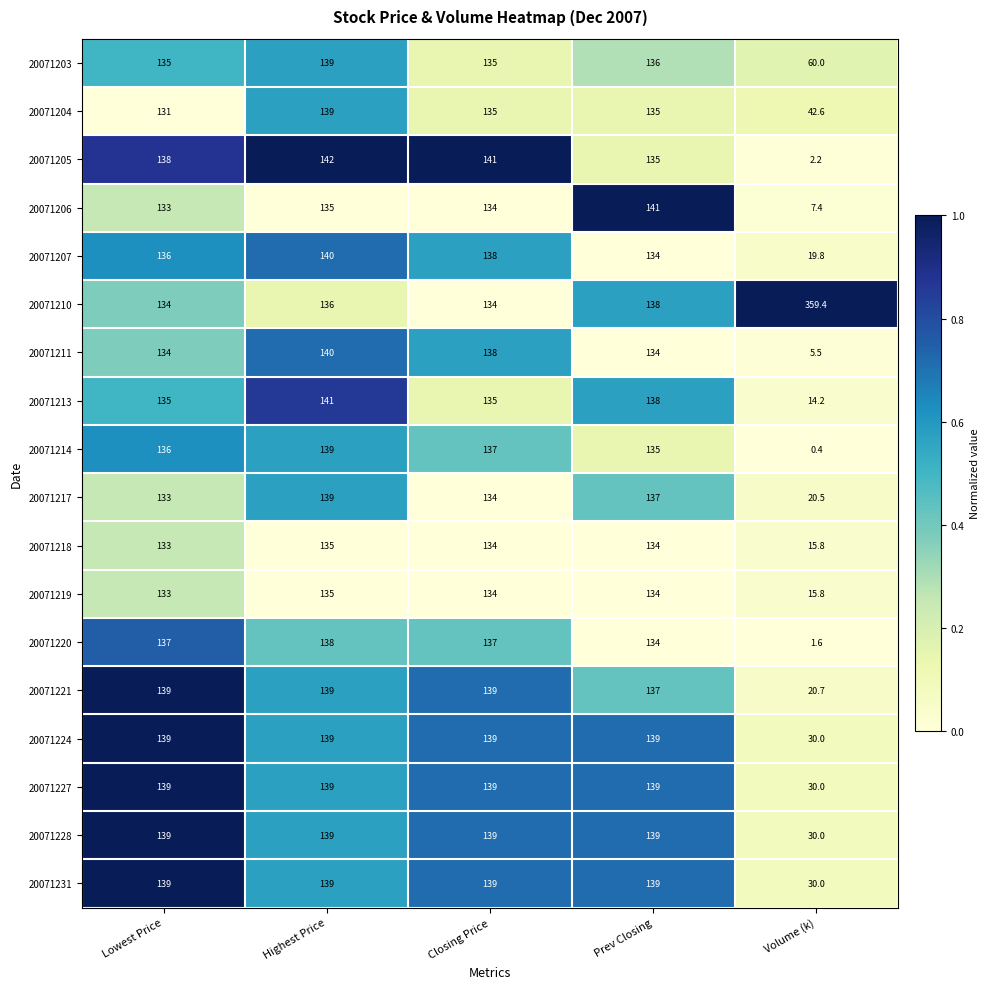

What is the maximum value for 20071211?

140.0